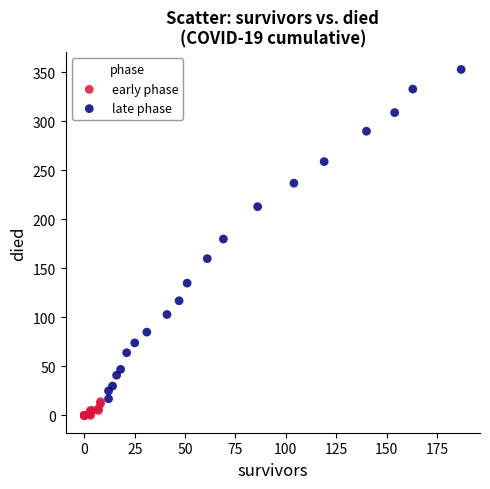

Which series contains the lowest Y value?

early phase